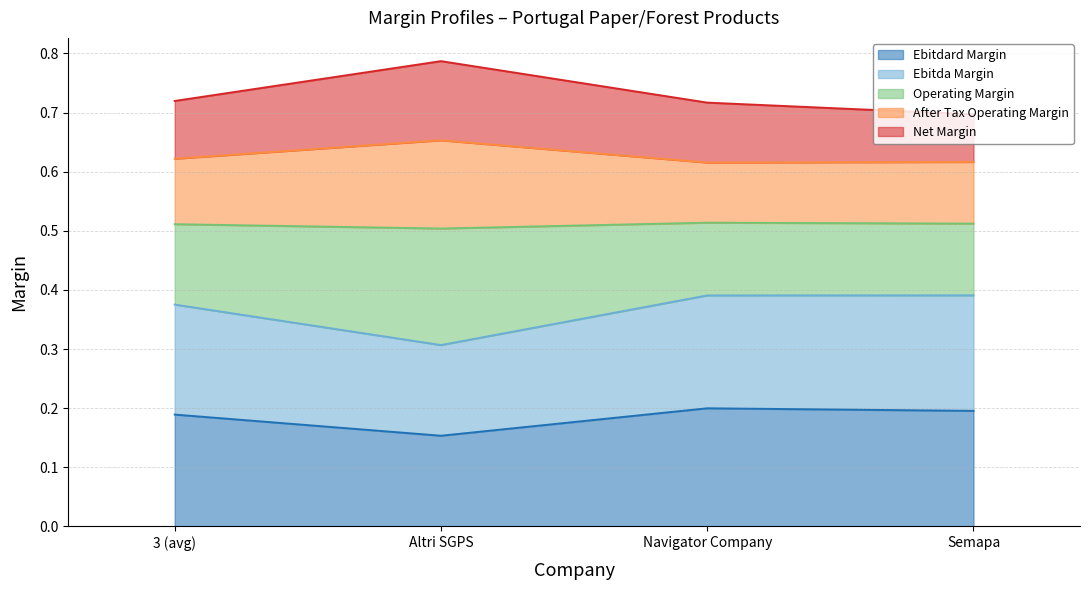

At how many categories does at least one series exceed 0?

4